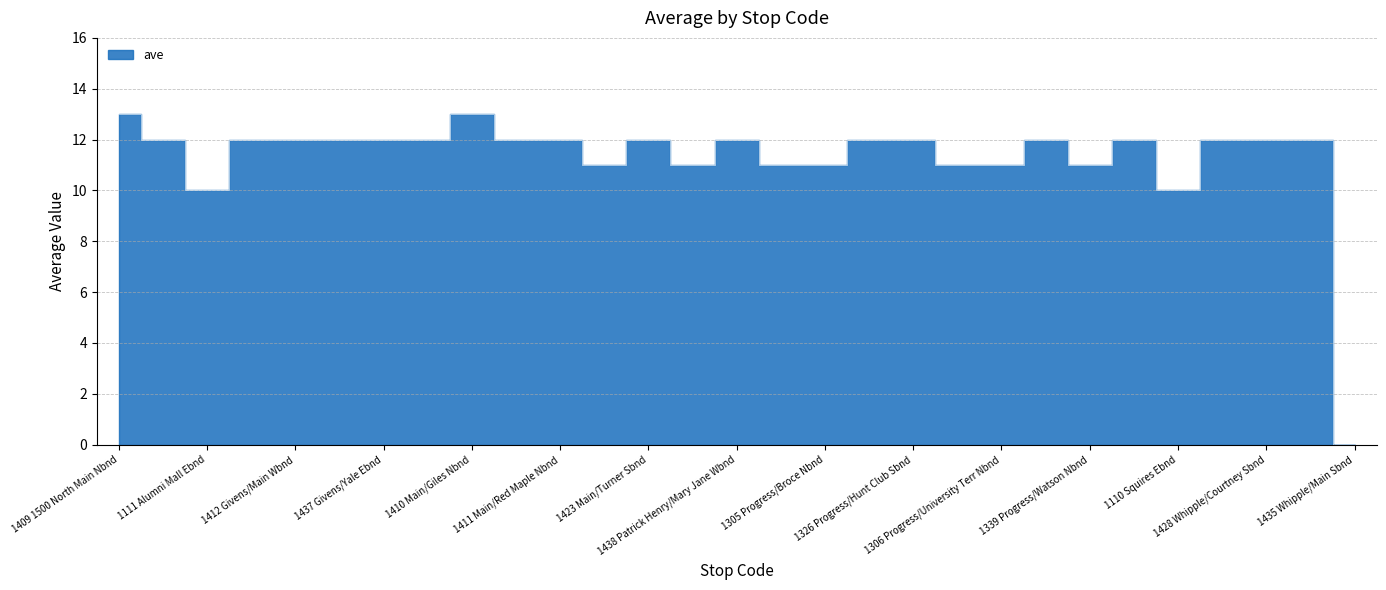

At which category does the chart reach its minimum across all series?

1435 Whipple/Main Sbnd